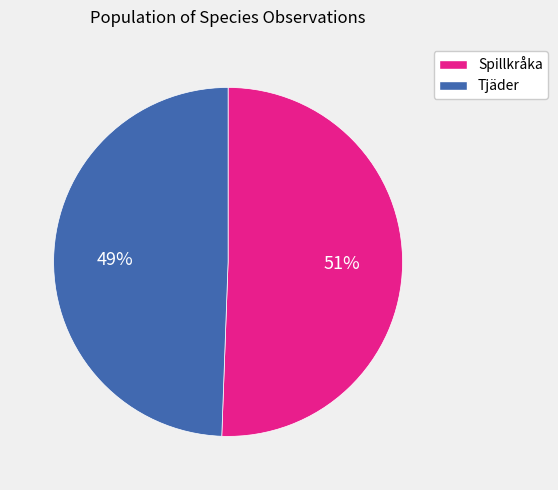

Which slice is the largest?

Spillkråka